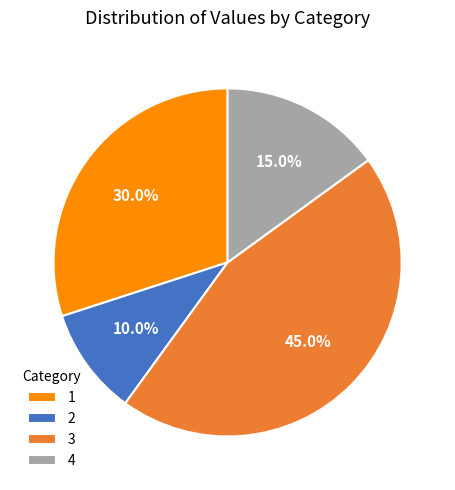

What portion of the pie excludes 3?

55.0%